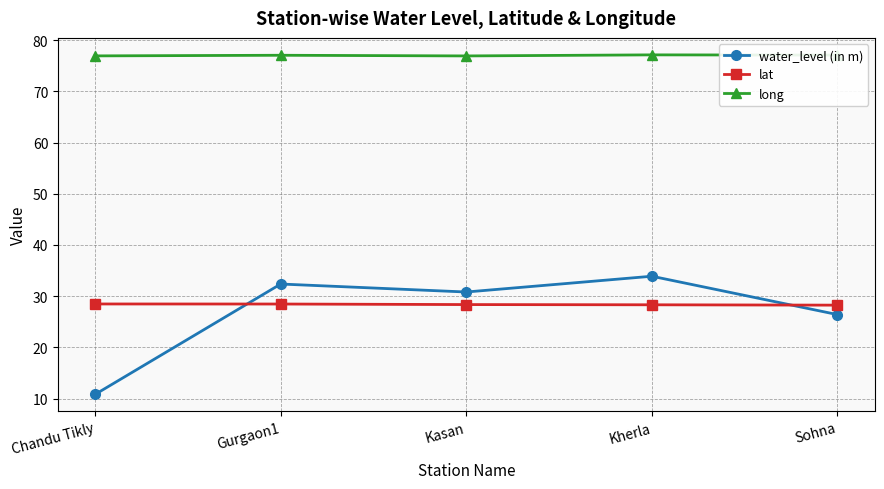

True or false: long has a value of 76.9 at Kasan.

True